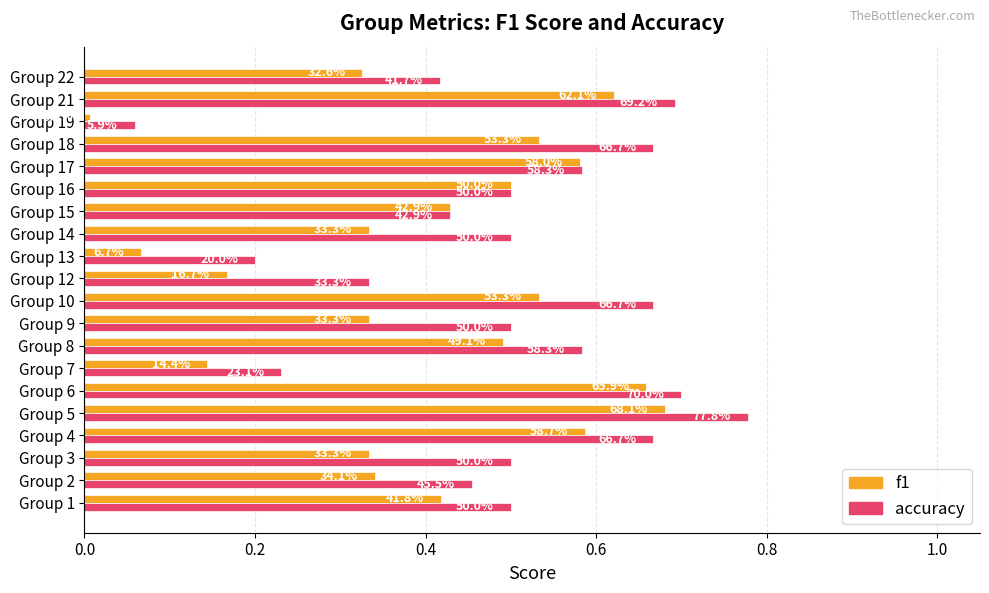

What are all the series names shown in the legend?

f1, accuracy